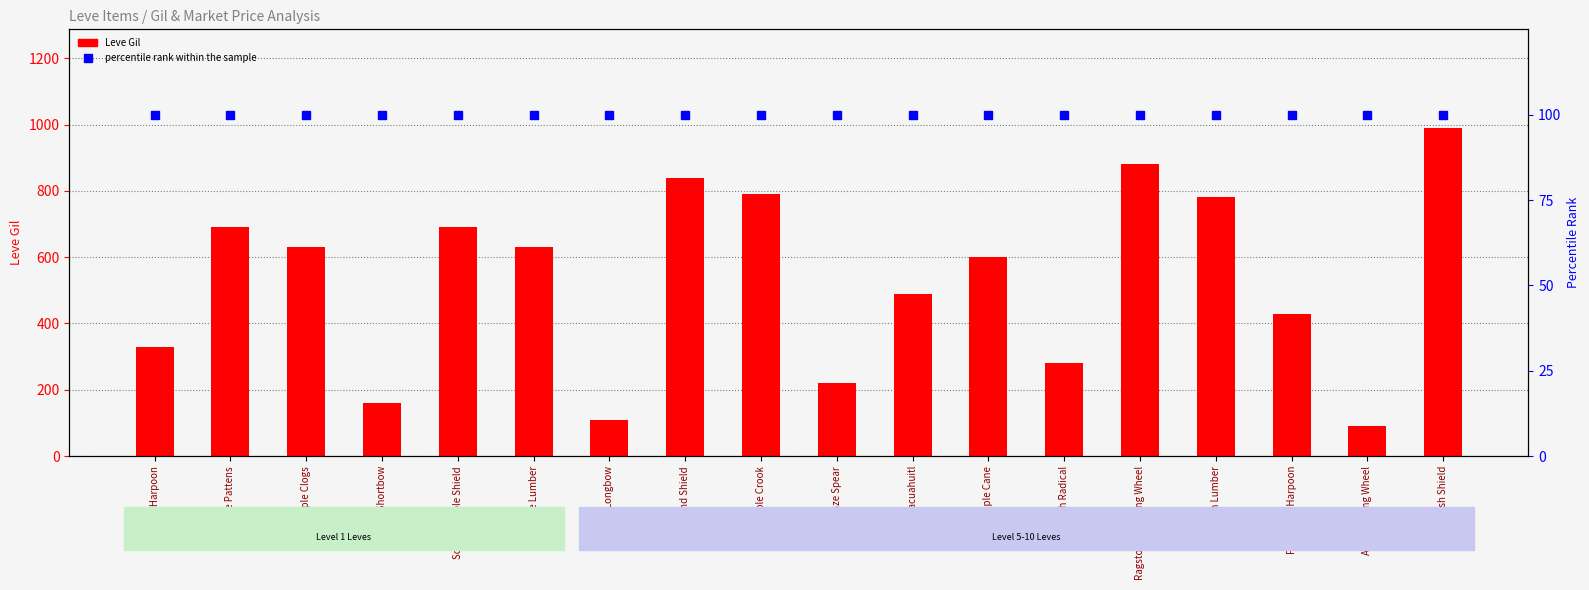

Which series has the largest total across all categories?

Leve Gil